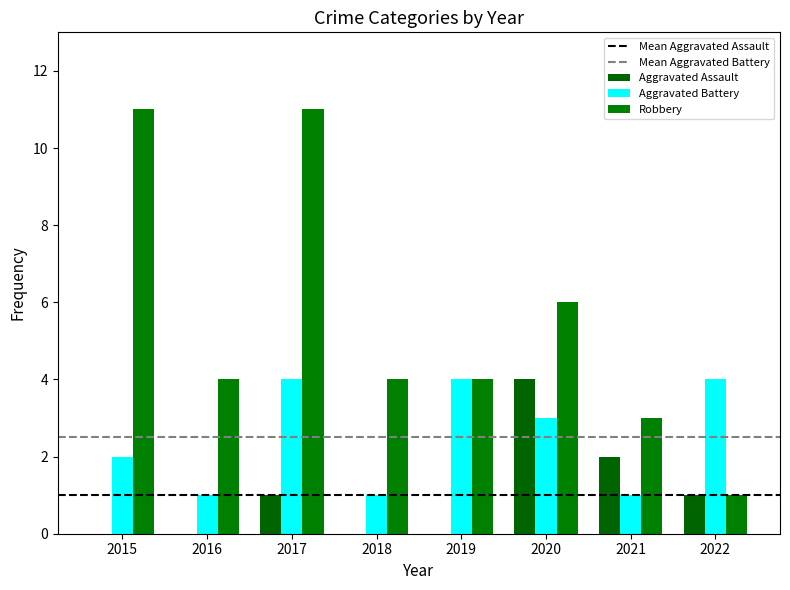

At how many categories does at least one series exceed 7?

2